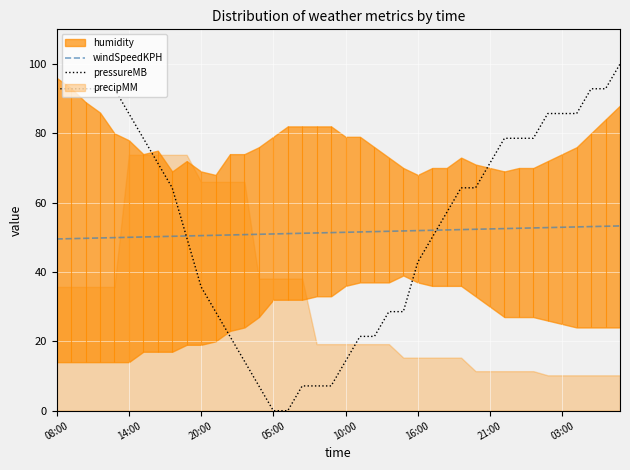

What is the minimum value for windSpeedKPH?

49.5